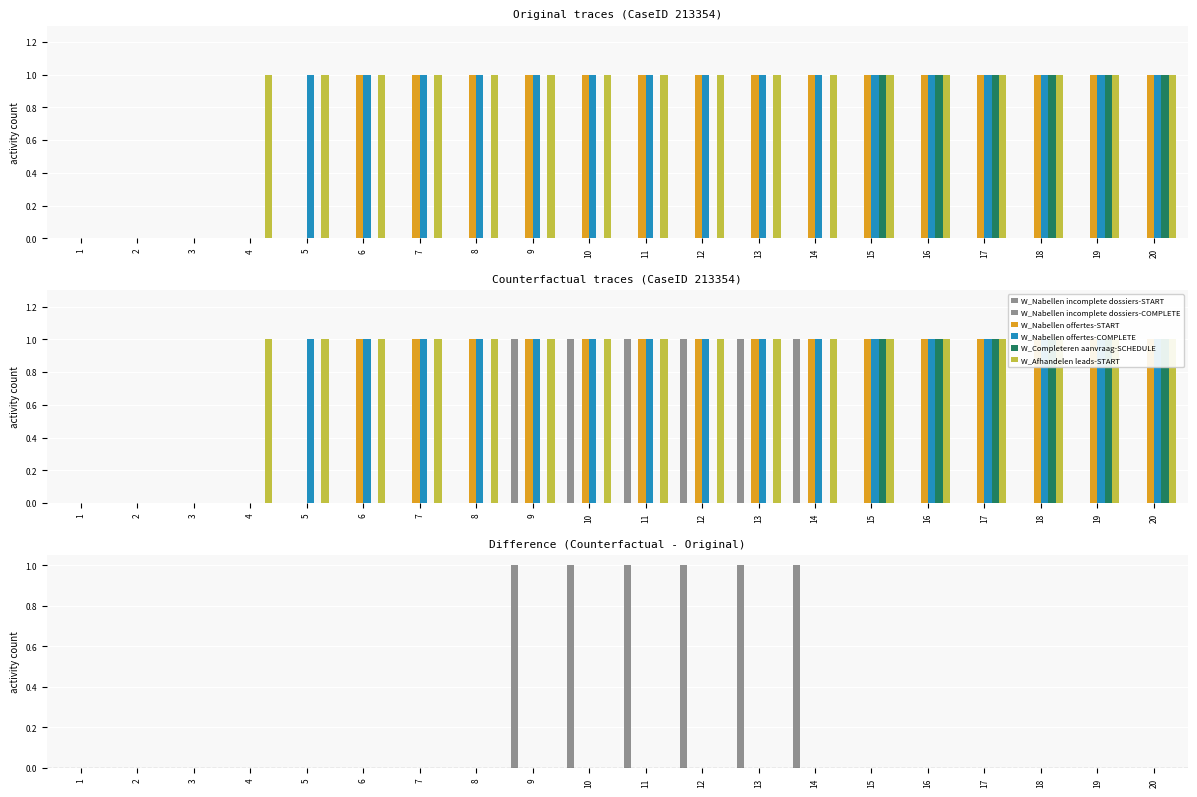

What is the sum of all W_Nabellen incomplete dossiers-START values?

6